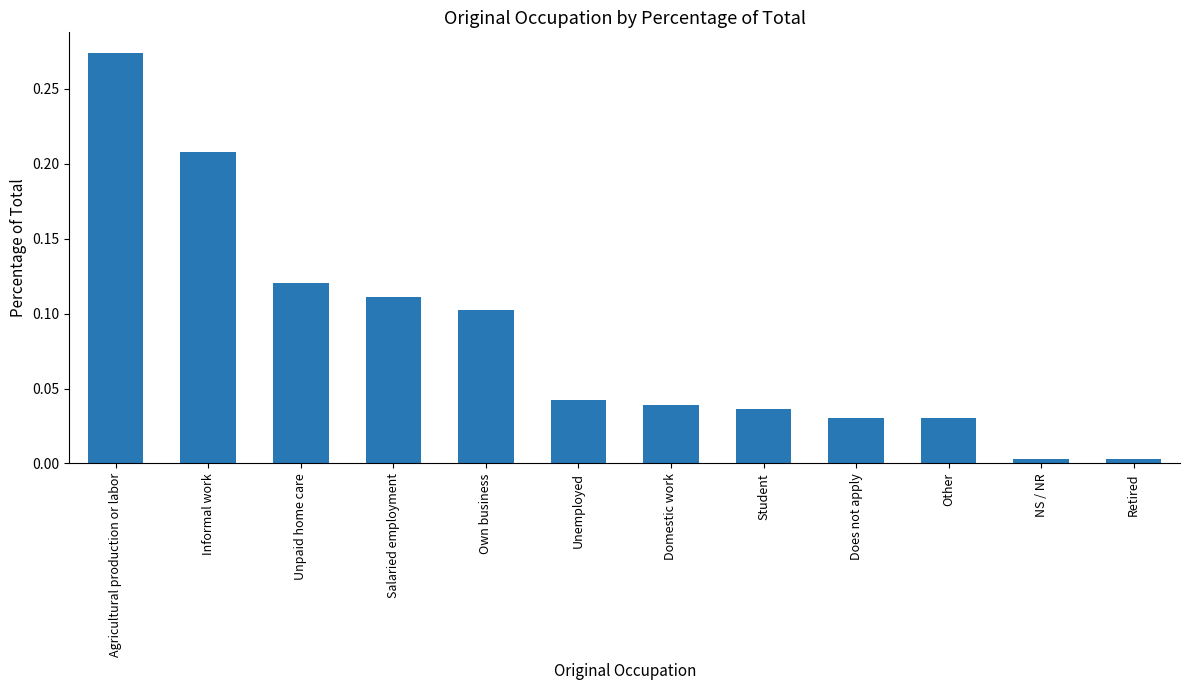

What is the sum of all values?

1.0